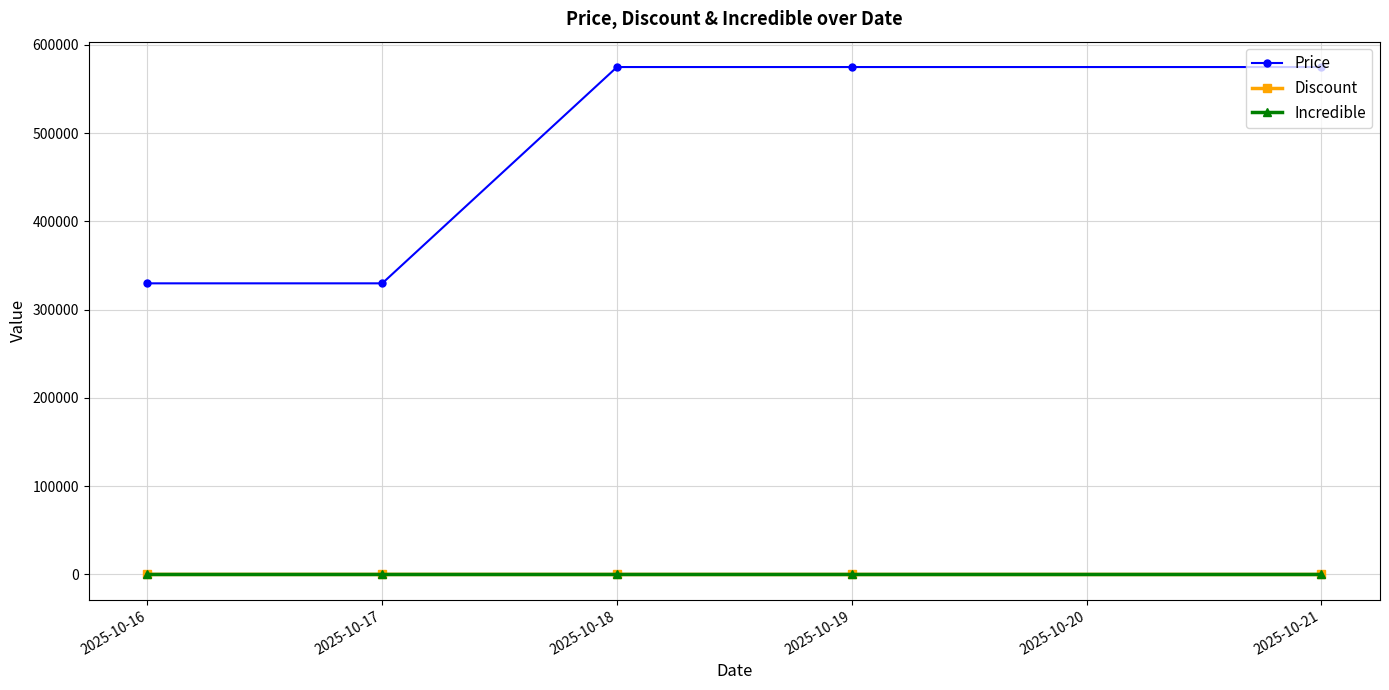

What are all the series names shown in the legend?

Price, Discount, Incredible